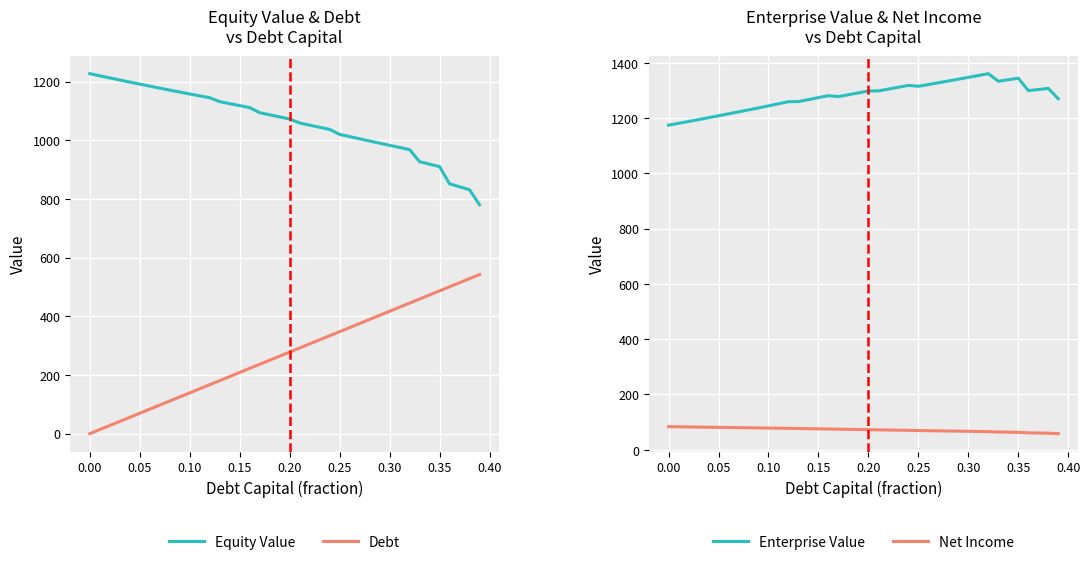

What is the maximum value for Debt?

542.3